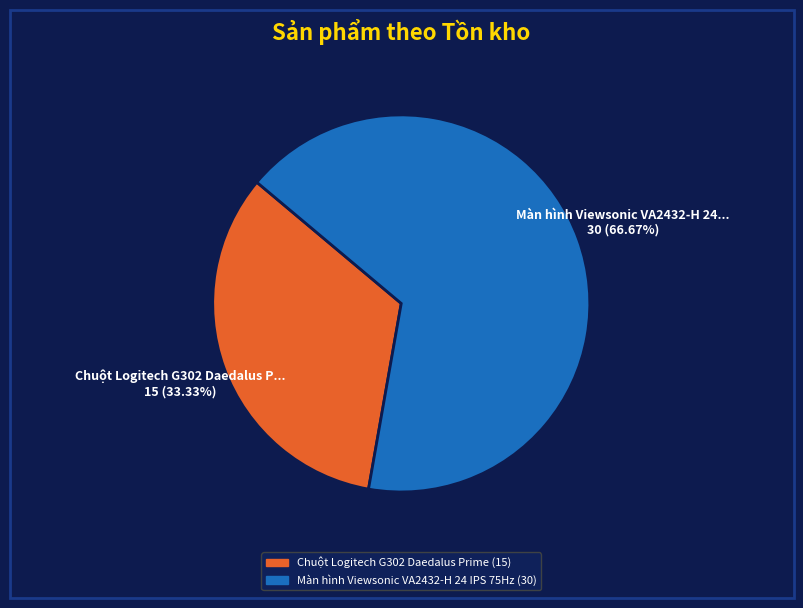

Which category accounts for the majority?

Màn hình Viewsonic VA2432-H 24 IPS 75Hz